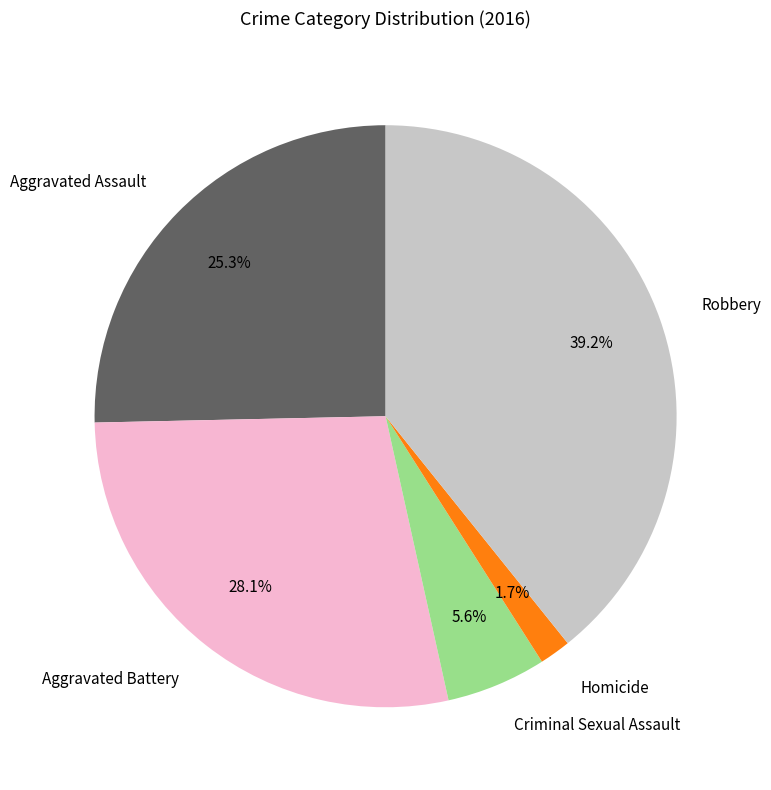

To the nearest percent, what portion does Aggravated Assault represent?

25%